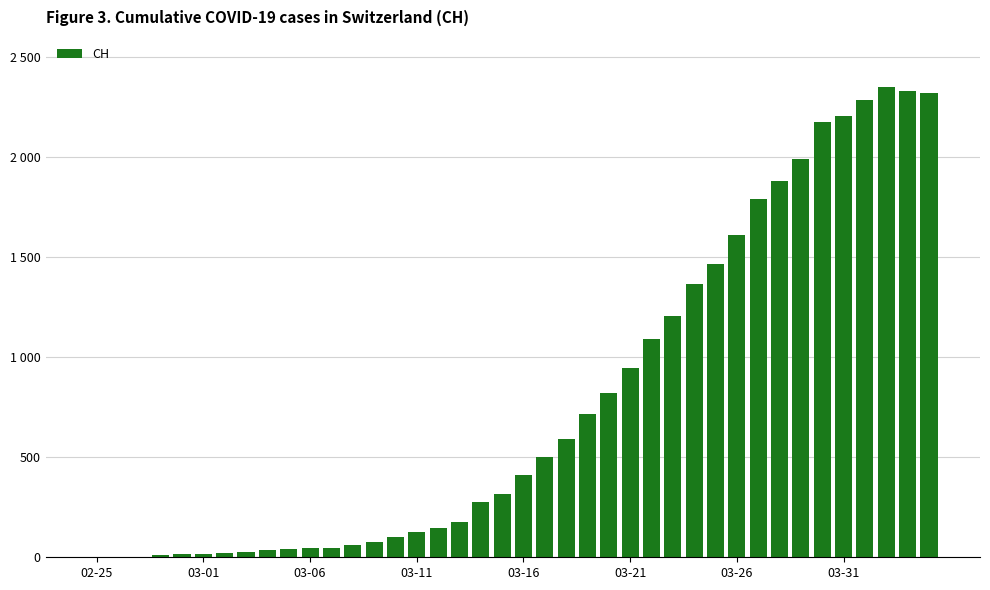

Are the bars horizontal?

No